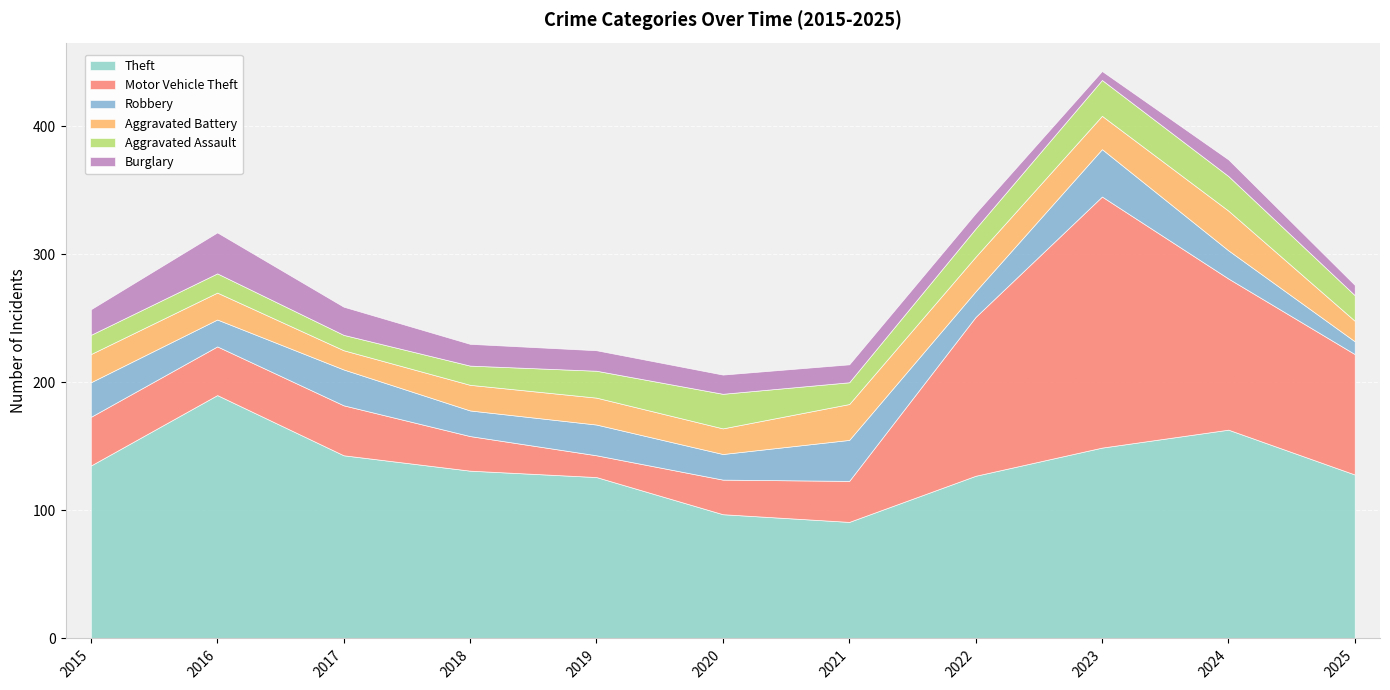

Is it true that Aggravated Assault equals 44 at 2024?

False